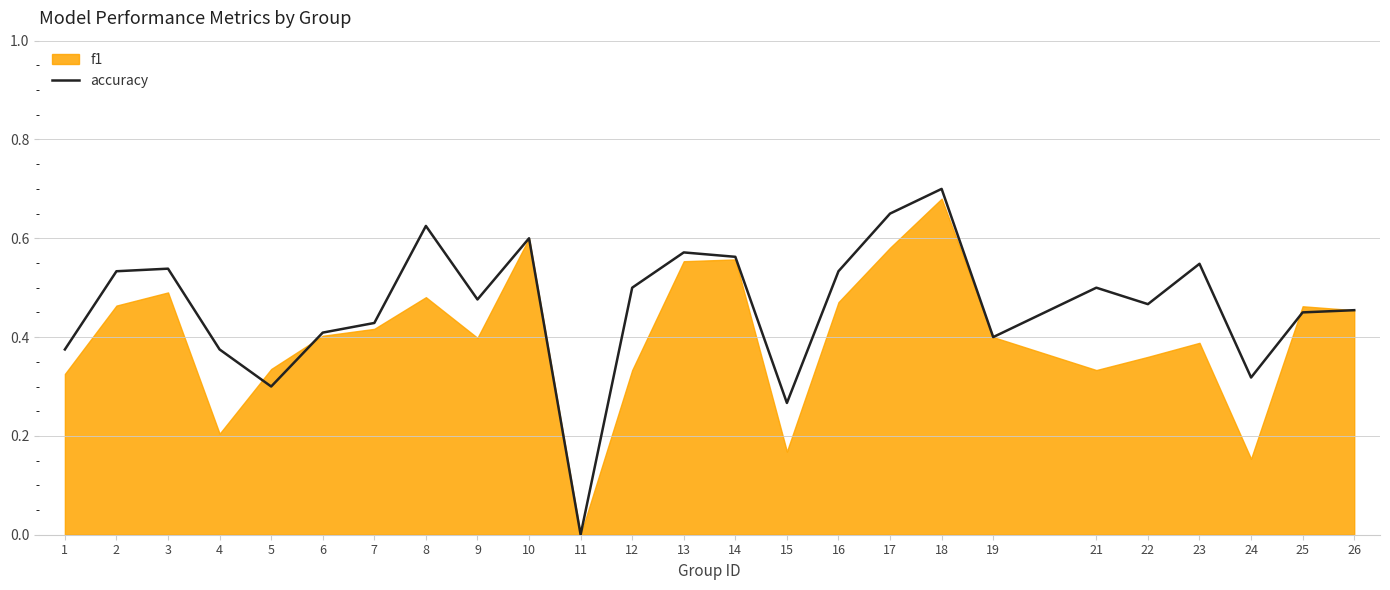

At which category does the chart reach its peak across all series?

18